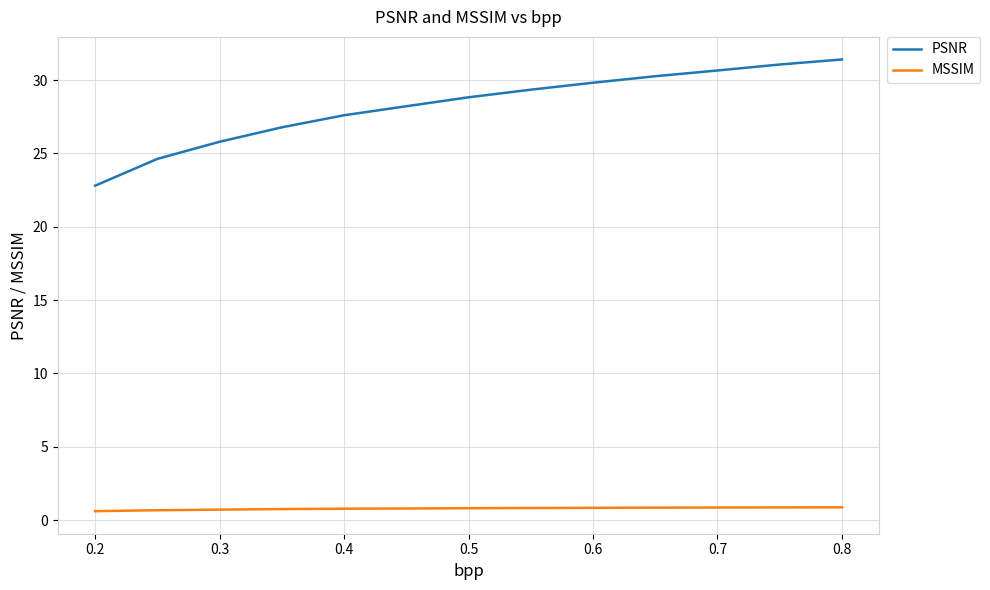

Which series has the largest total across all categories?

PSNR